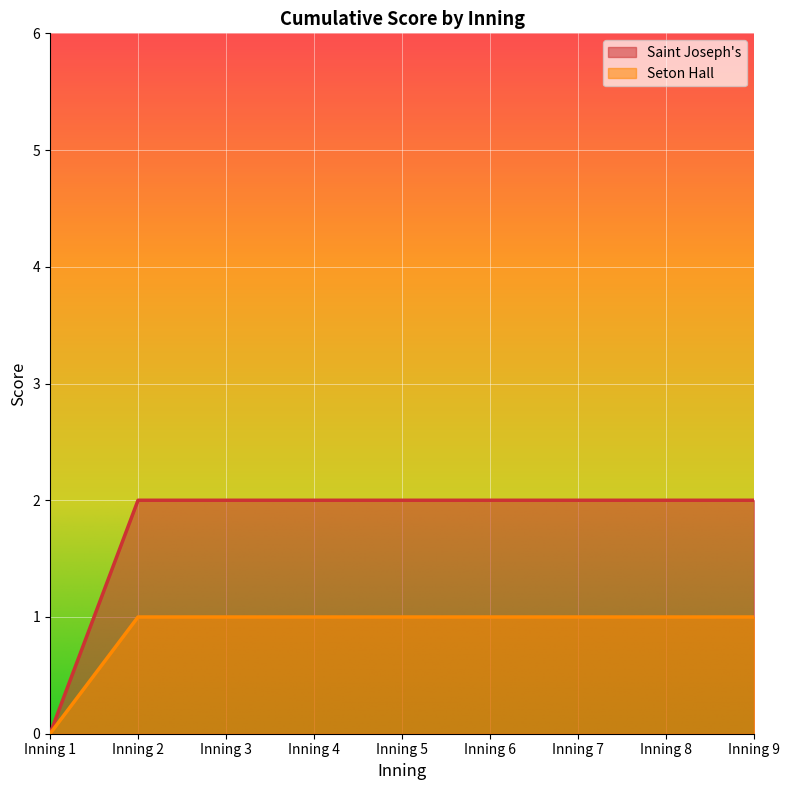

What value does the Saint Joseph's series have at Inning 9?

2